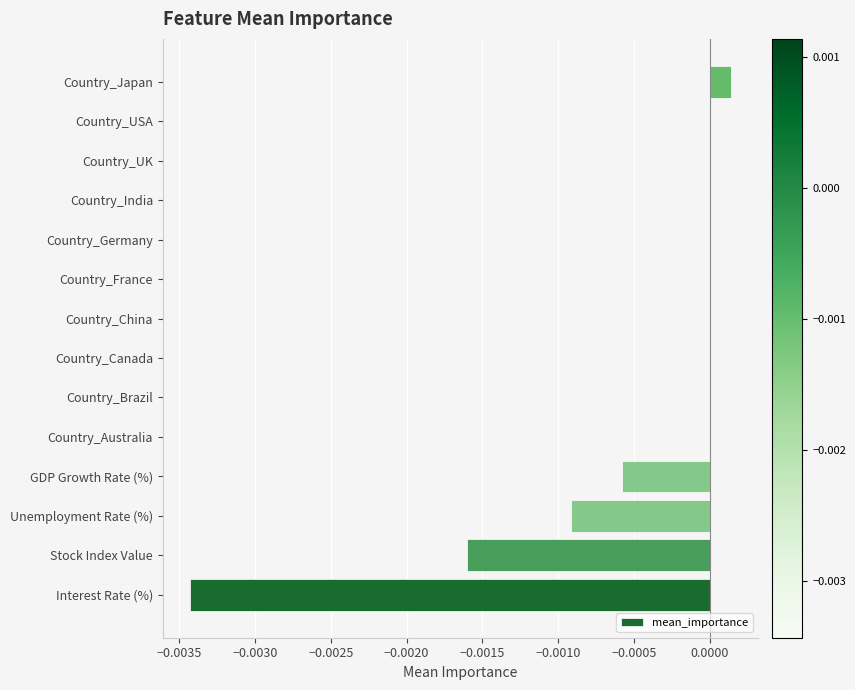

Which label corresponds to the largest value in the chart?

Country_Japan